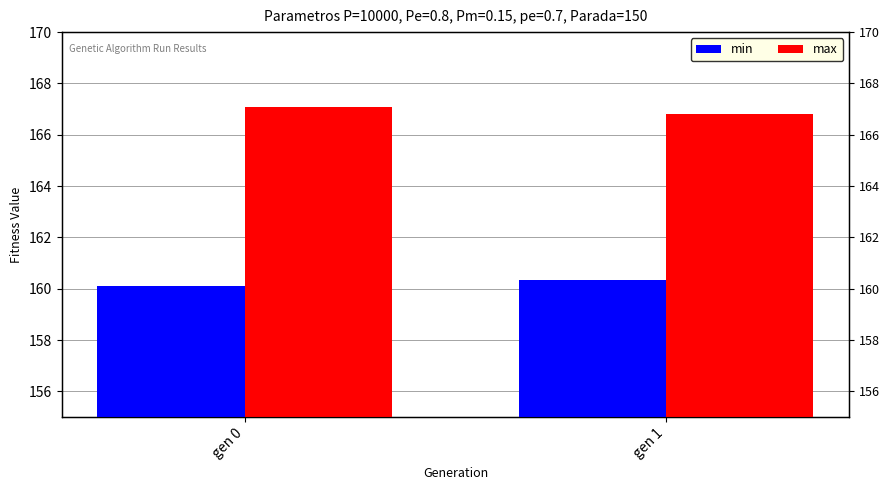

At which label does min reach its peak?

gen 1